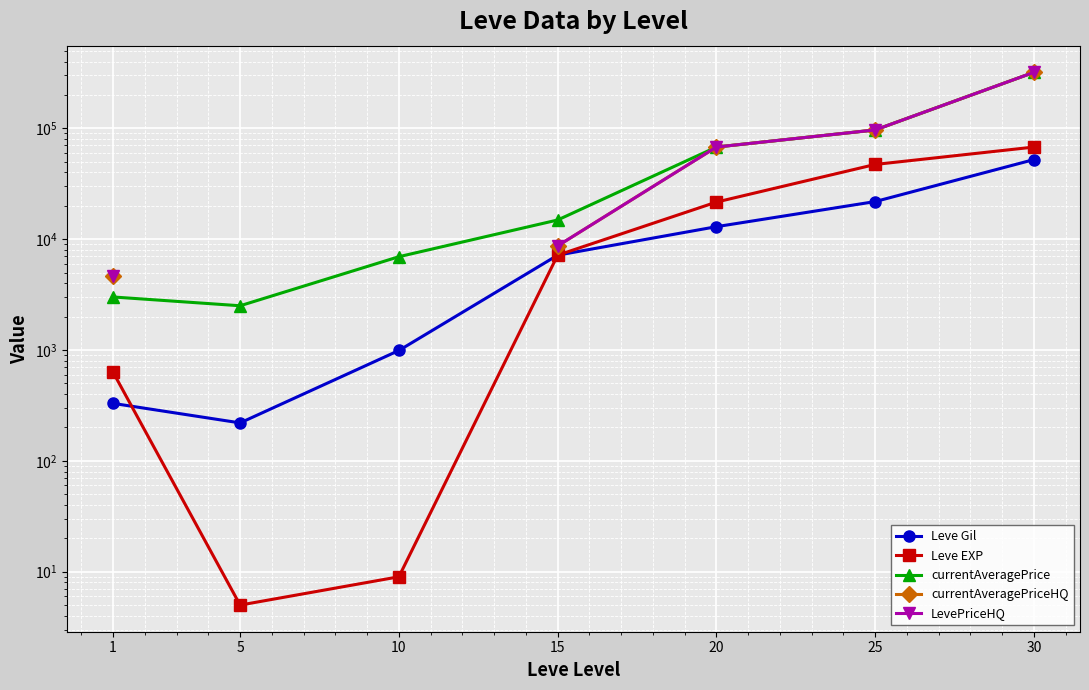

What is the sum of all Leve EXP values?

144344.0